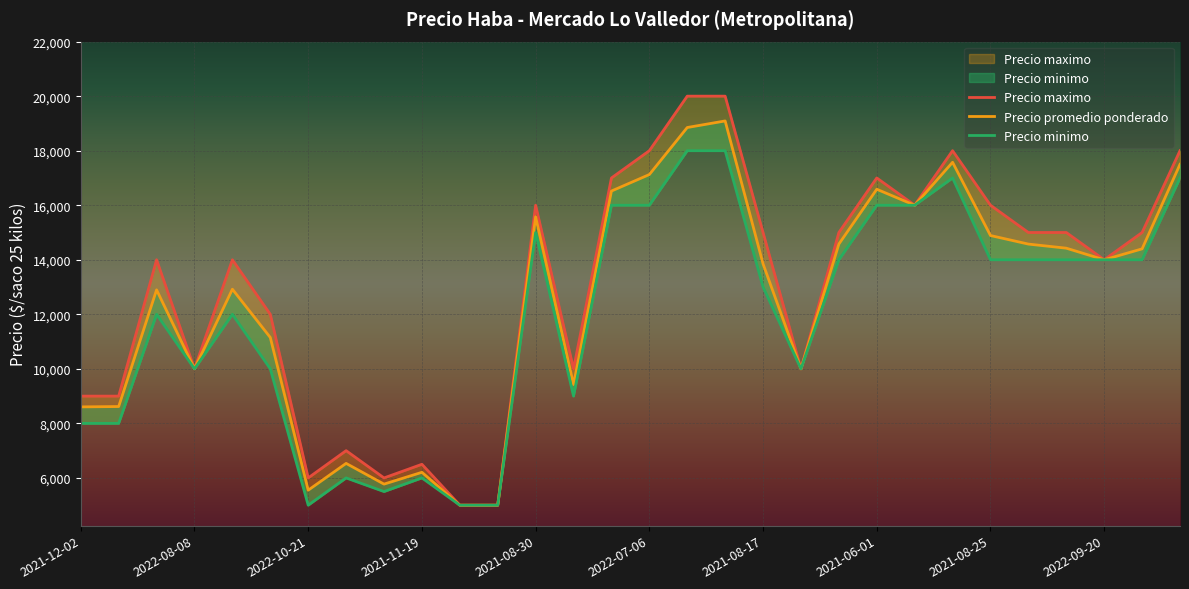

What is the sum of all Precio promedio ponderado values?

373213